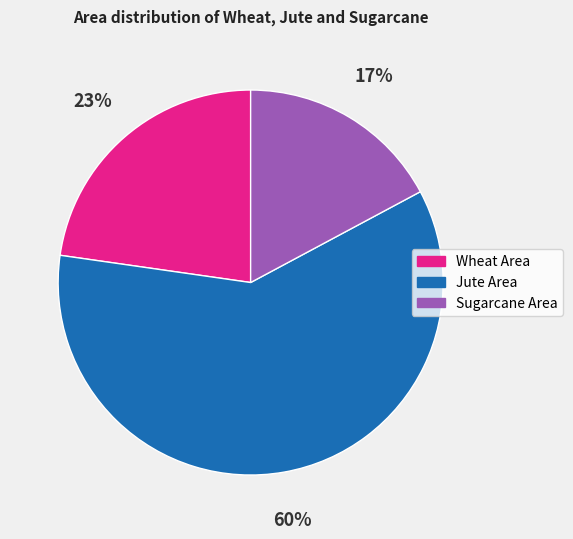

To the nearest percent, what percentage of the pie is Jute Area?

60%